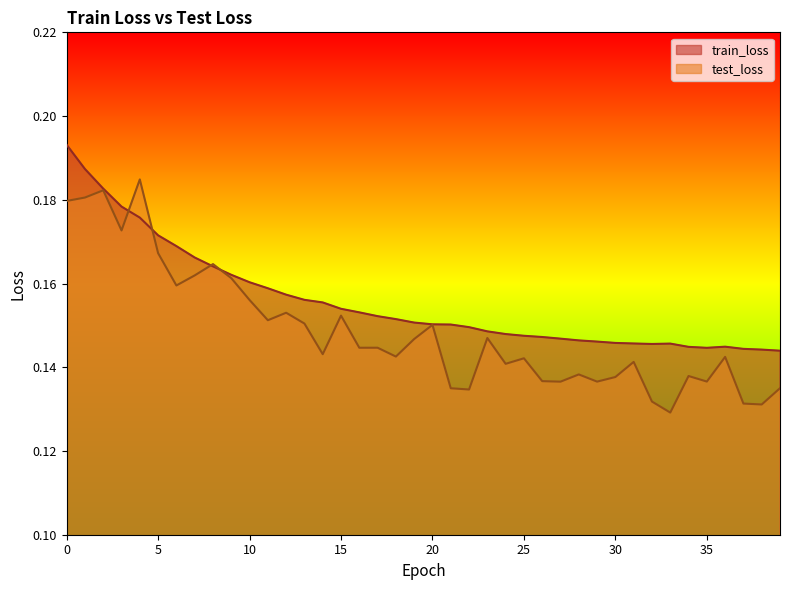

How many train_loss values are between 0 and 1?

40